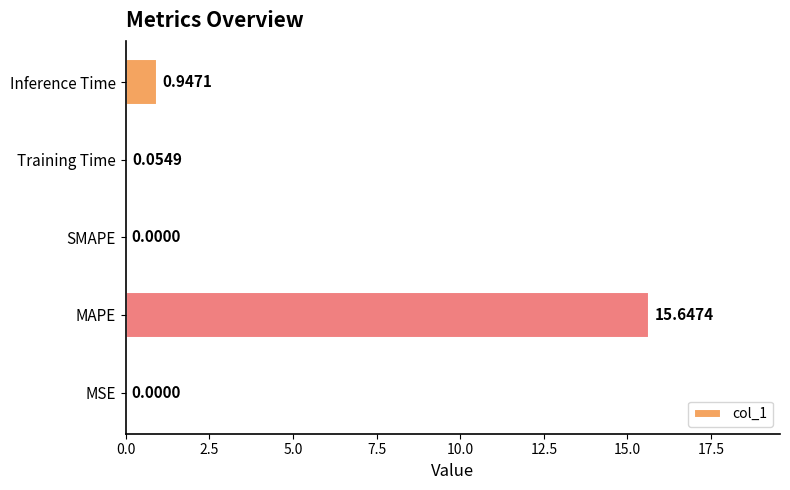

What is the sum of all values?

16.6